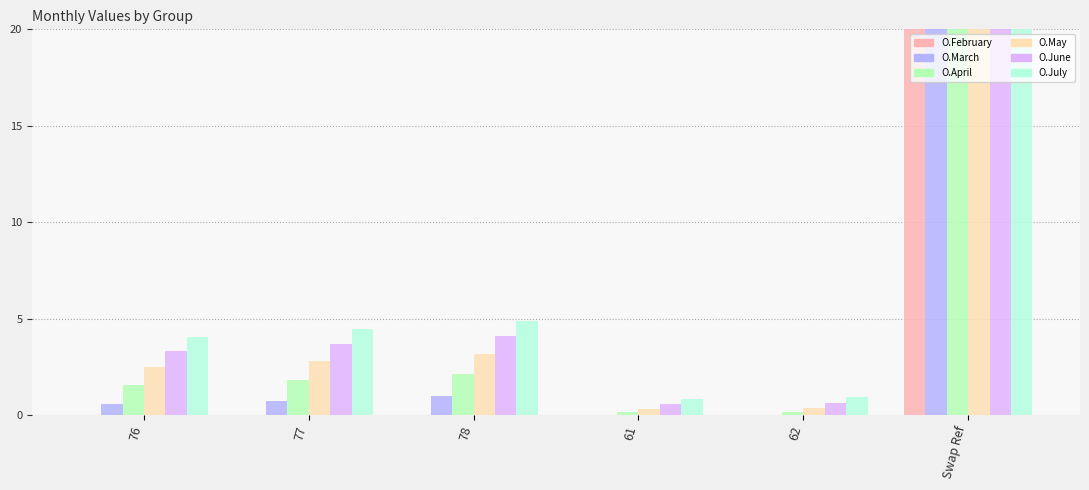

Rank the series by their maximum value, from highest to lowest.

O.March, O.February, O.April, O.May, O.June, O.July